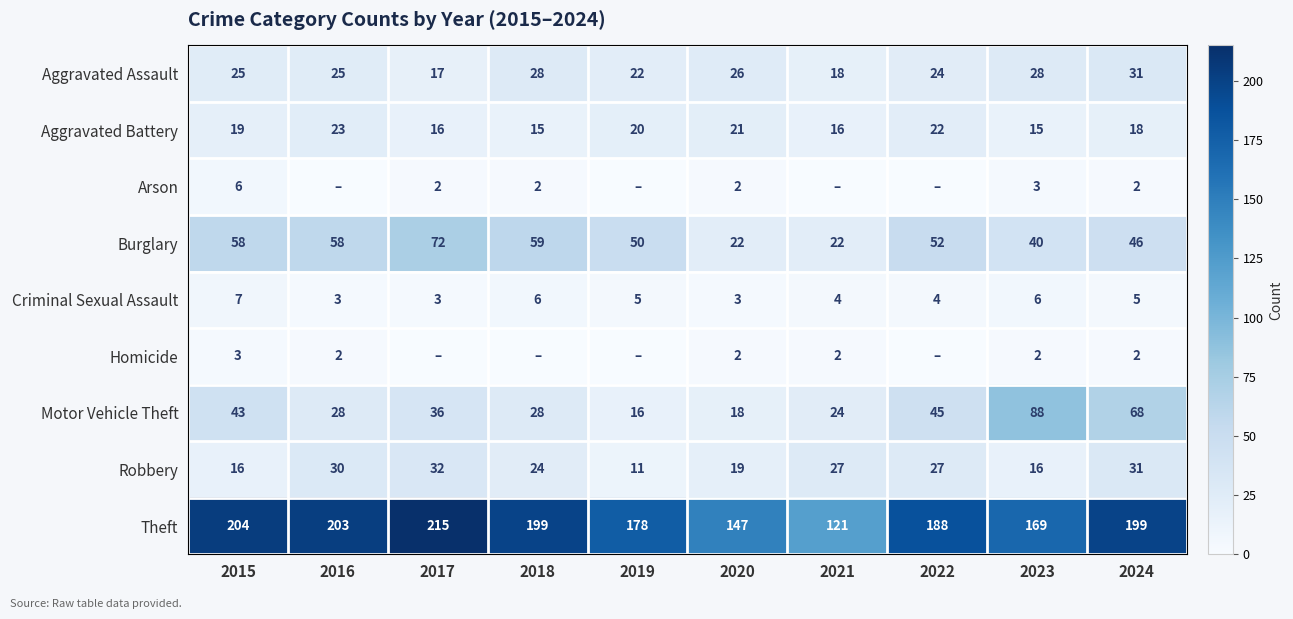

What is the average value of the Burglary series?

48